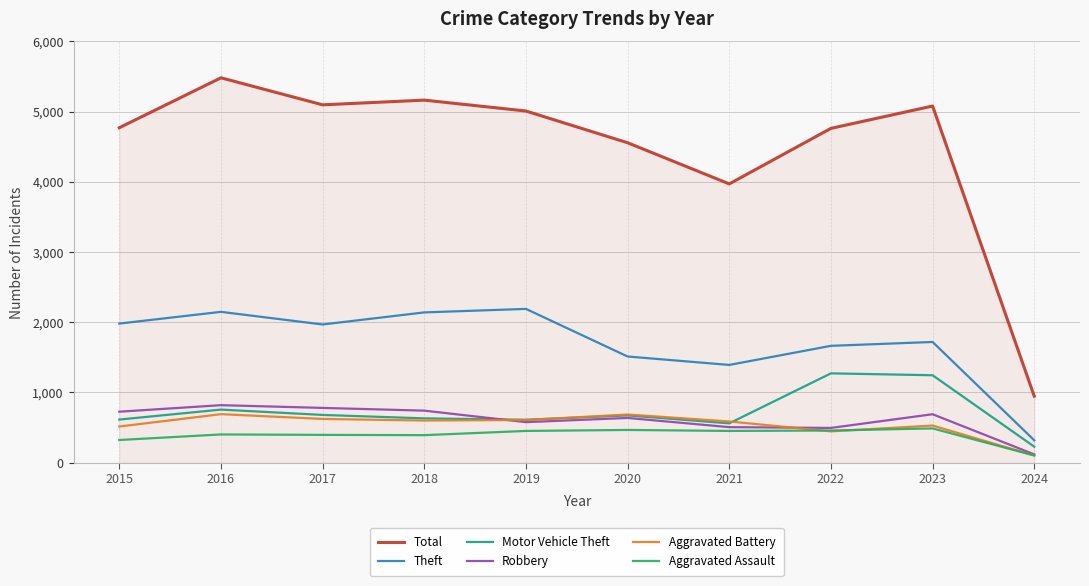

How many lines are shown in the chart?

6